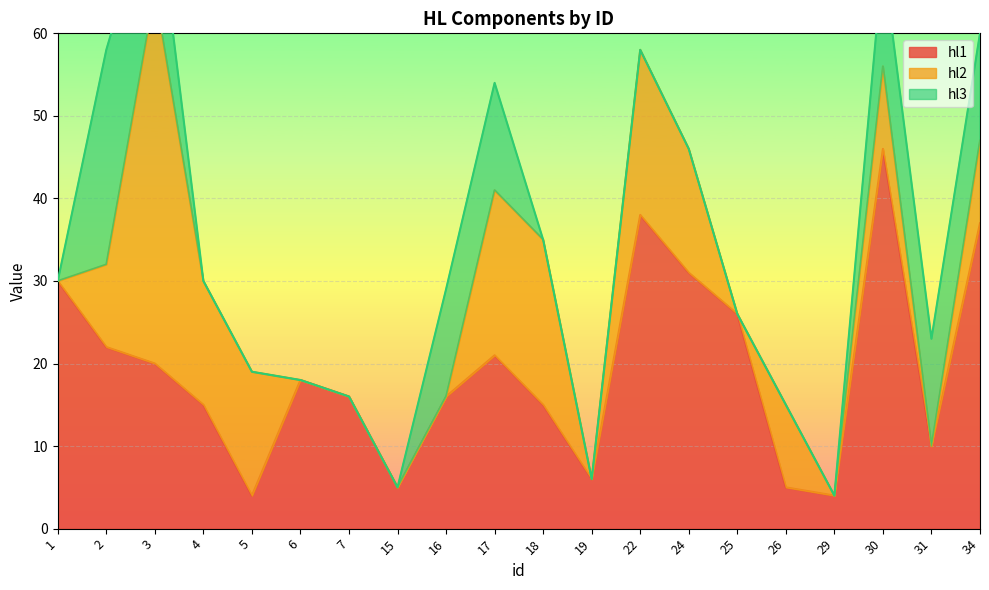

What is the value of the hl1 point at the 17th from the left?

4